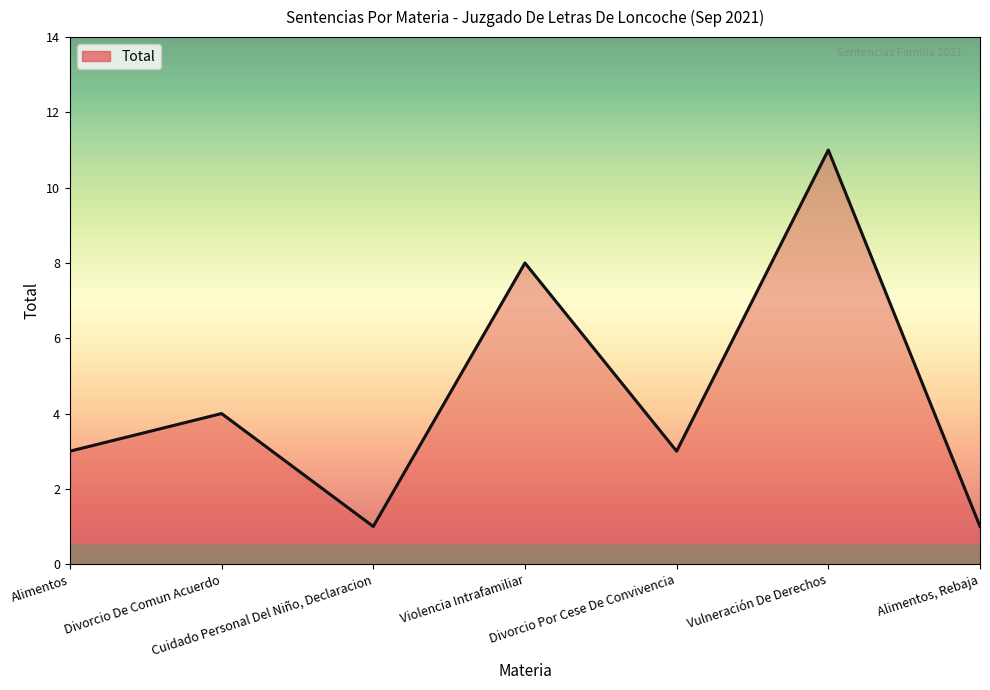

What is the minimum value shown in the chart?

1